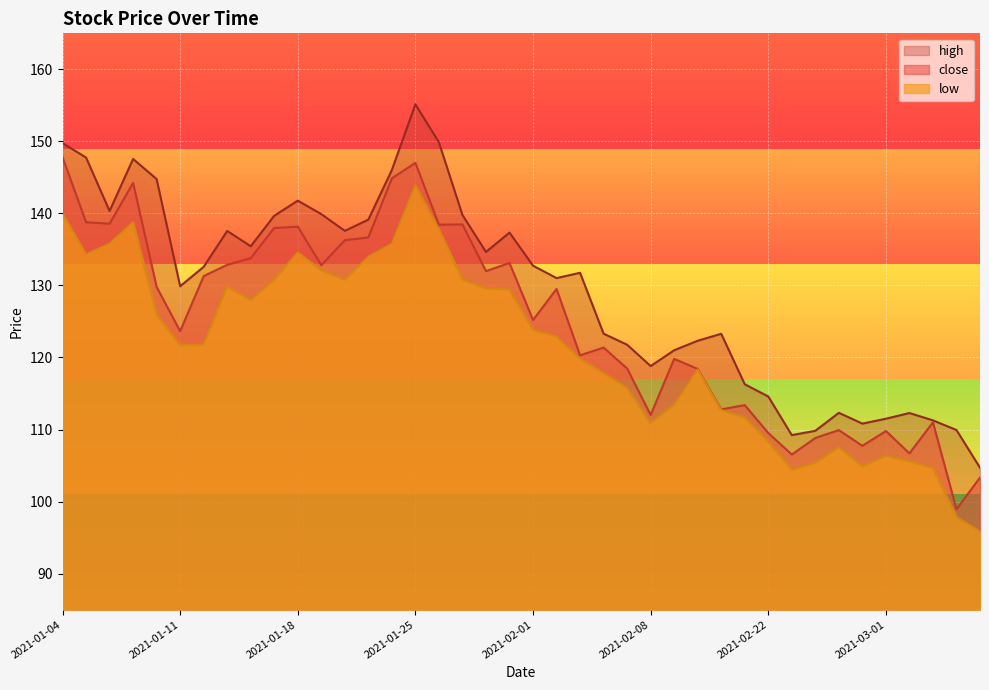

Which has a higher value, 2021-01-13 or 2021-01-19?

2021-01-13